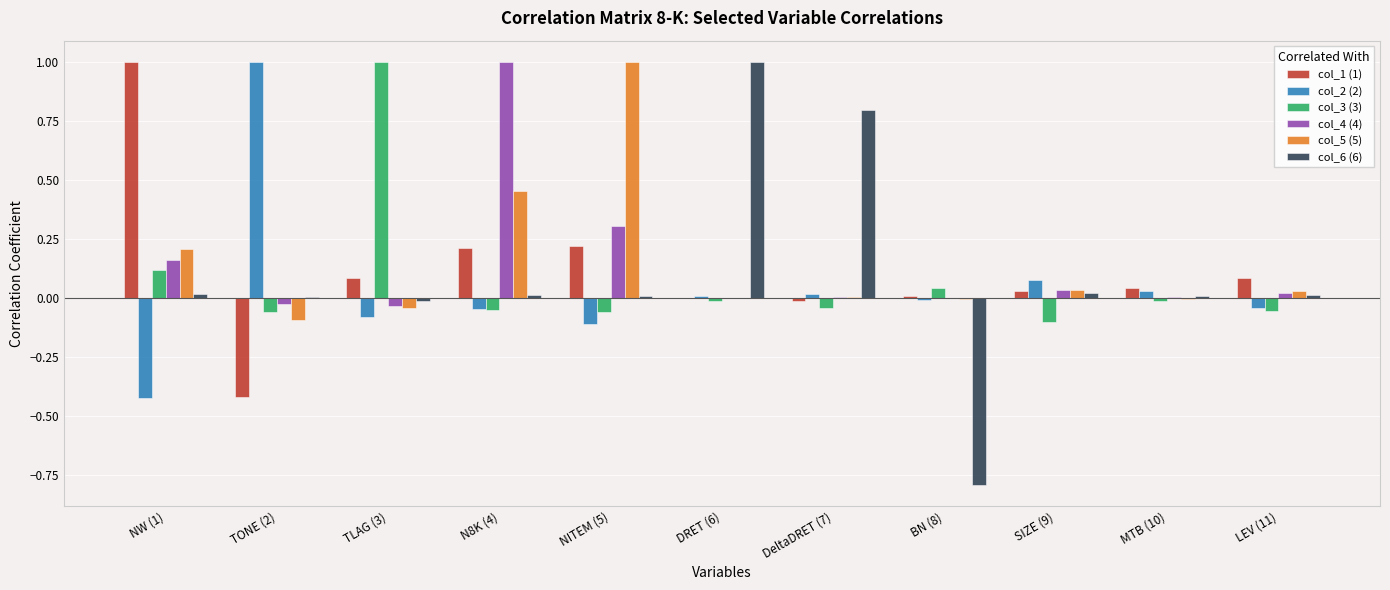

What is the sum of all col_6 (6) values?

1.1